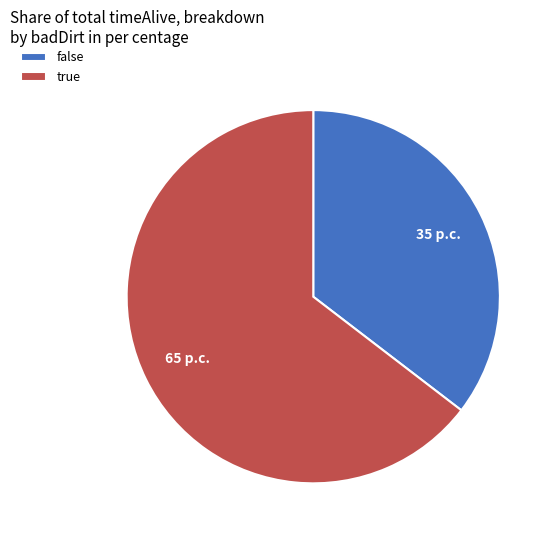

Which slice is the smallest?

false